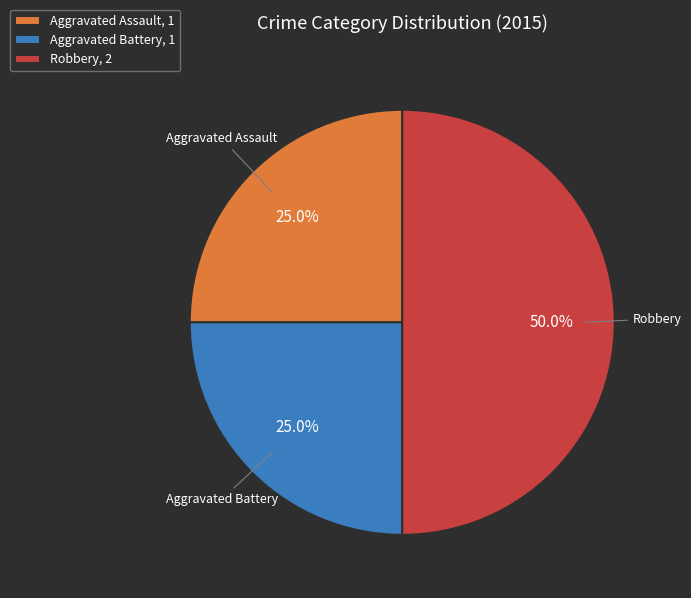

Count the number of slices in the pie.

3